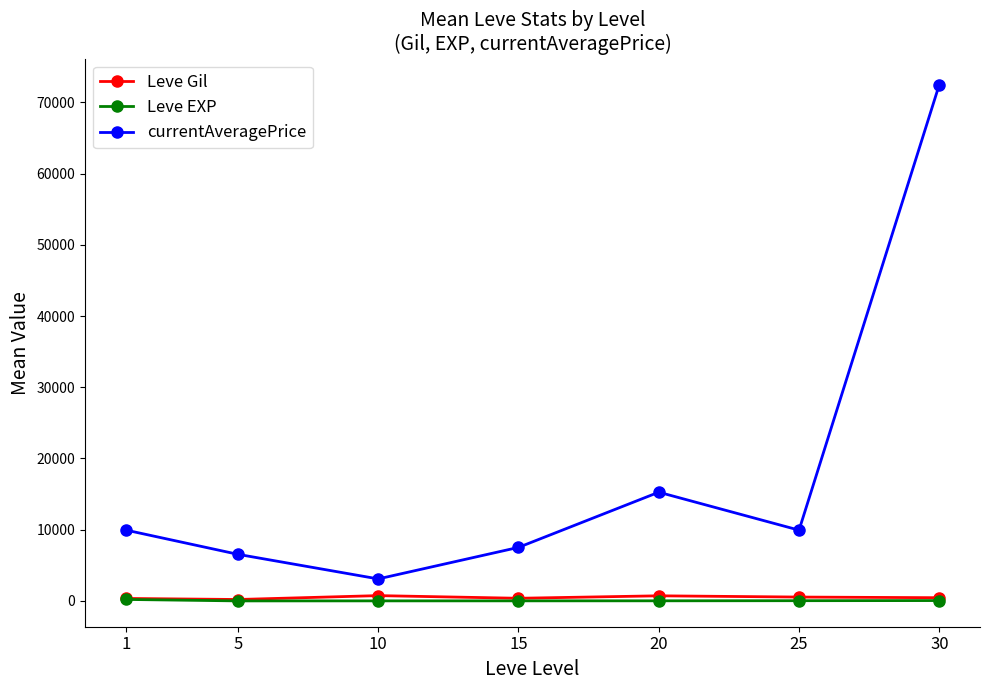

Which series has the largest range (max minus min)?

currentAveragePrice